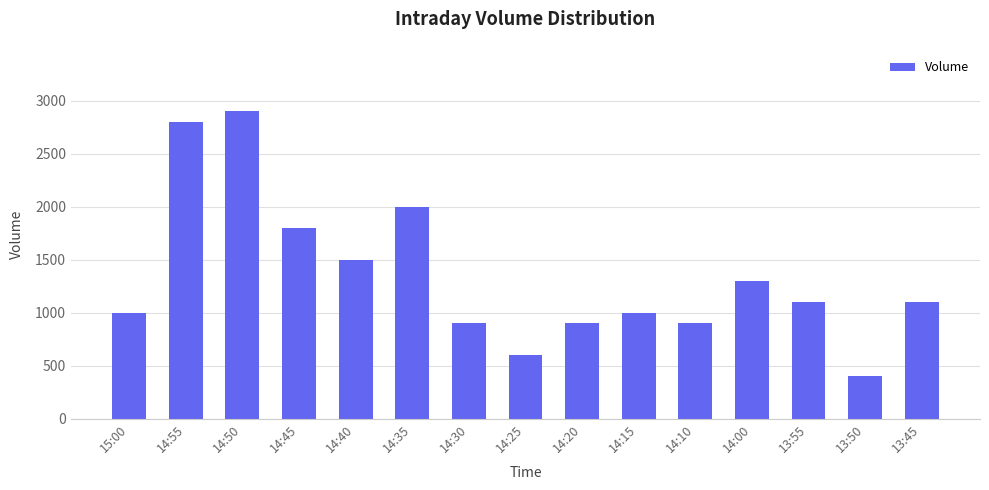

What is the label of the 9th bar from the left?

14:20